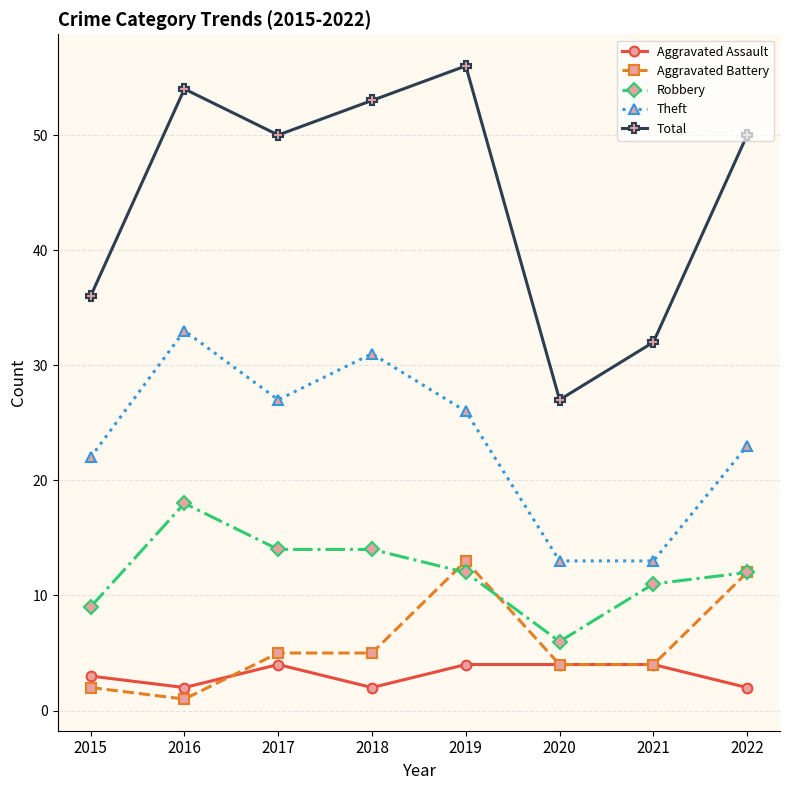

What is the total value across all series at 2021?

64